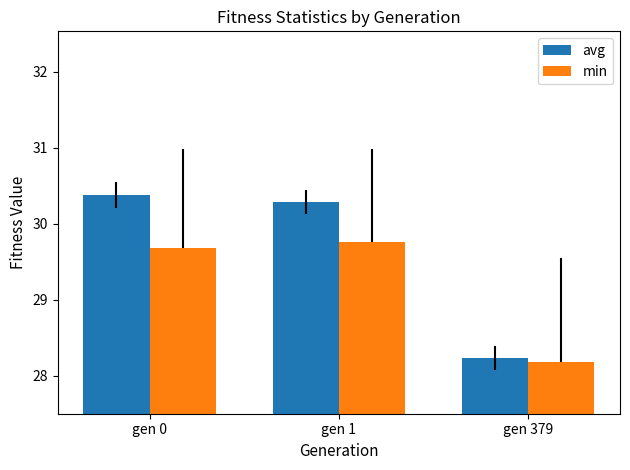

At which label does min reach its peak?

gen 1